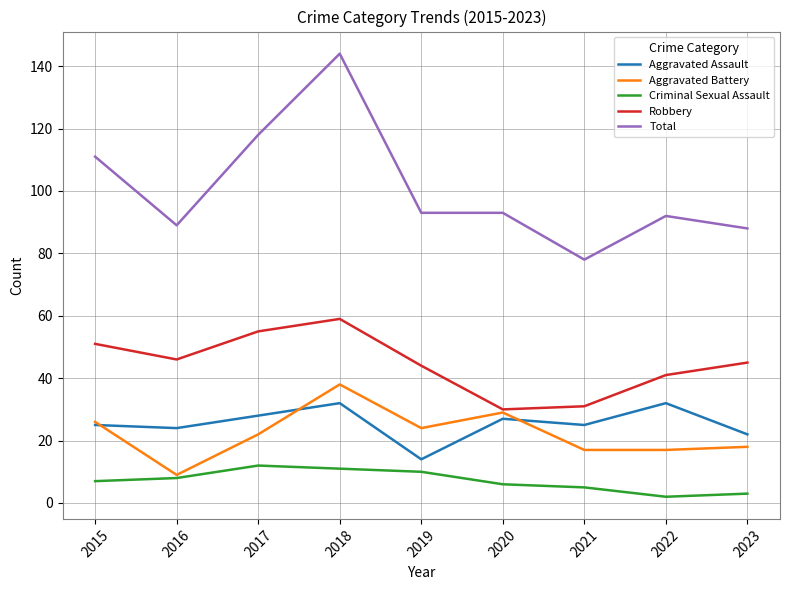

What are all the series names shown in the legend?

Aggravated Assault, Aggravated Battery, Criminal Sexual Assault, Robbery, Total